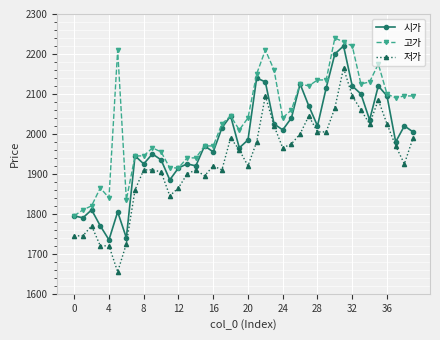

What are all the series names shown in the legend?

시가, 고가, 저가